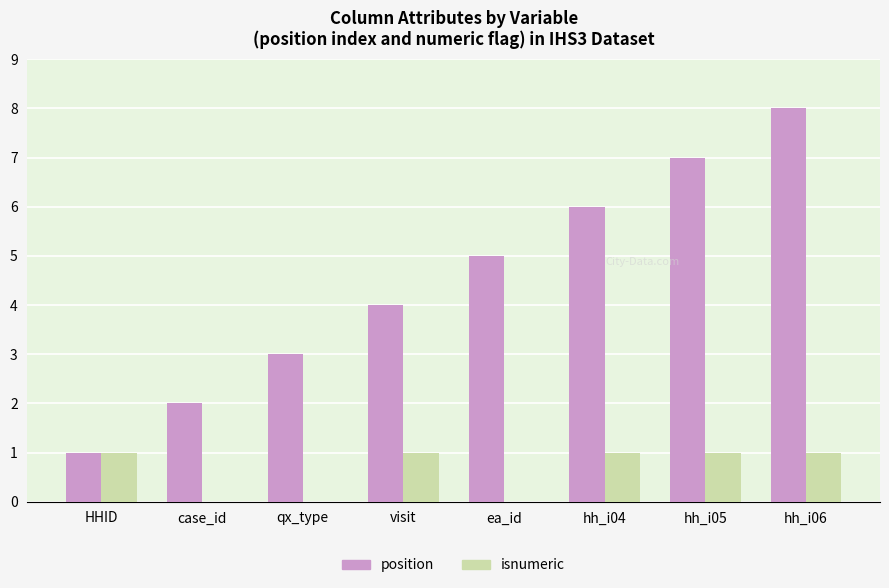

How many groups of bars are there?

8